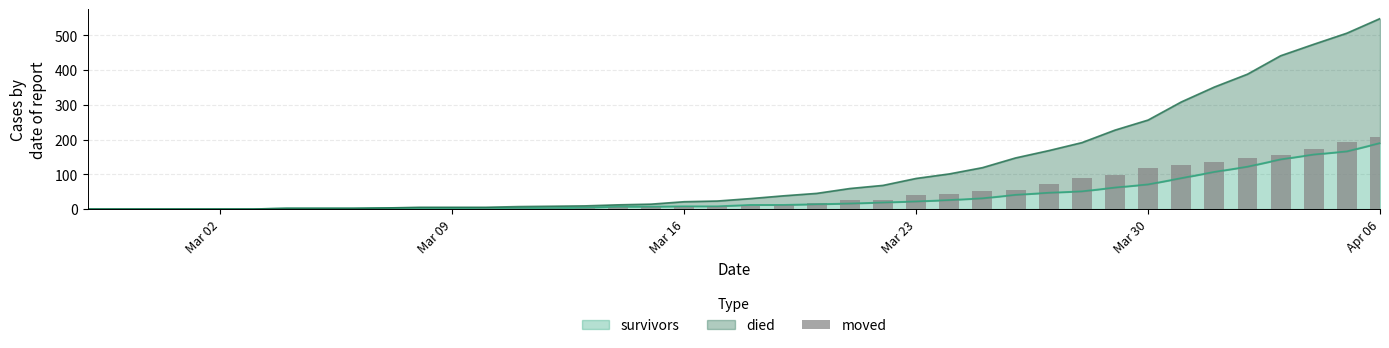

Which category has the highest value in the survivors series?

Apr 06